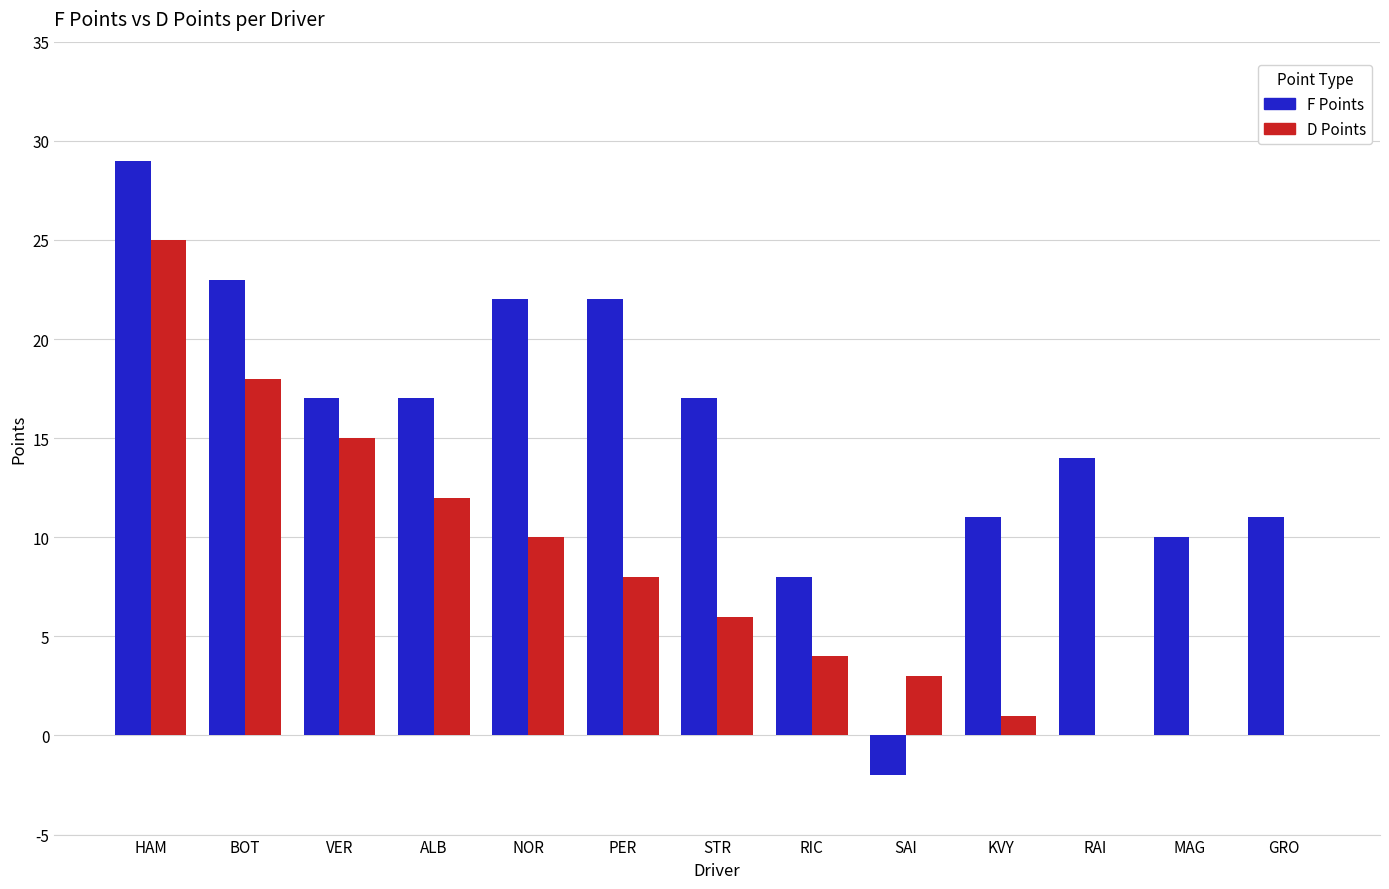

At which category does the chart reach its peak across all series?

HAM